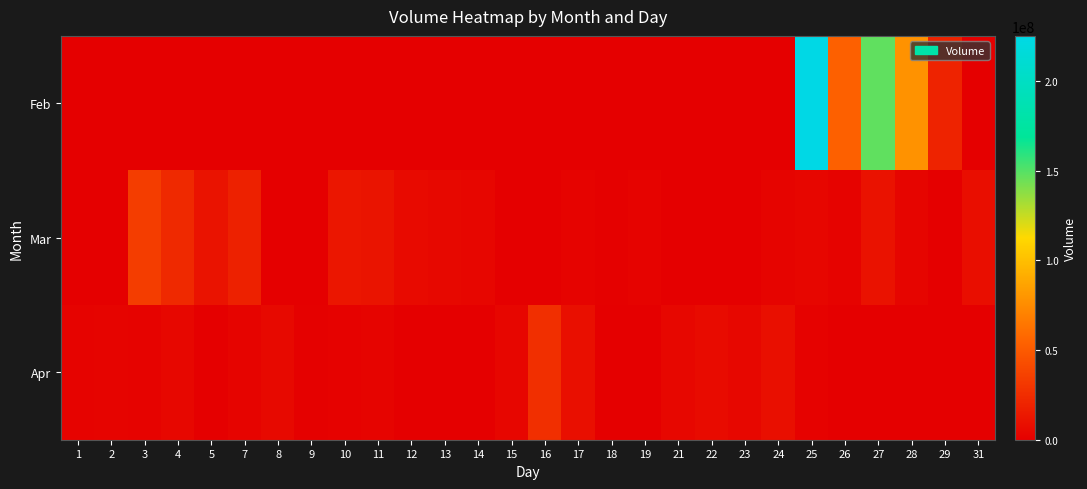

Reading left to right, transcribe all the data shown in this chart.

Feb: 1=0	2=0	3=0	4=0	5=0	7=0	8=0	9=0	10=0	11=0	12=0	13=0	14=0	15=0	16=0	17=0	18=0	19=0	21=0	22=0	23=0	24=0	25=225216160	26=53655160	27=147388690	28=78112430	29=20064050	31=0
Mar: 1=0	2=0	3=34125170	4=22934060	5=11062930	7=18490940	8=0	9=0	10=12678390	11=11596180	12=6123830	13=5251530	14=3686540	15=0	16=0	17=2301660	18=1201320	19=2532220	21=0	22=0	23=0	24=3018490	25=3798310	26=2253170	27=10327600	28=3134210	29=0	31=8007850
Apr: 1=1837930	2=2929690	3=2052230	4=4187150	5=0	7=2919440	8=5363000	9=899900	10=1742360	11=2882310	12=0	13=0	14=0	15=3665690	16=26676240	17=8905120	18=0	19=0	21=4093180	22=6548280	23=4591560	24=8804420	25=1627350	26=0	27=0	28=0	29=0	31=0